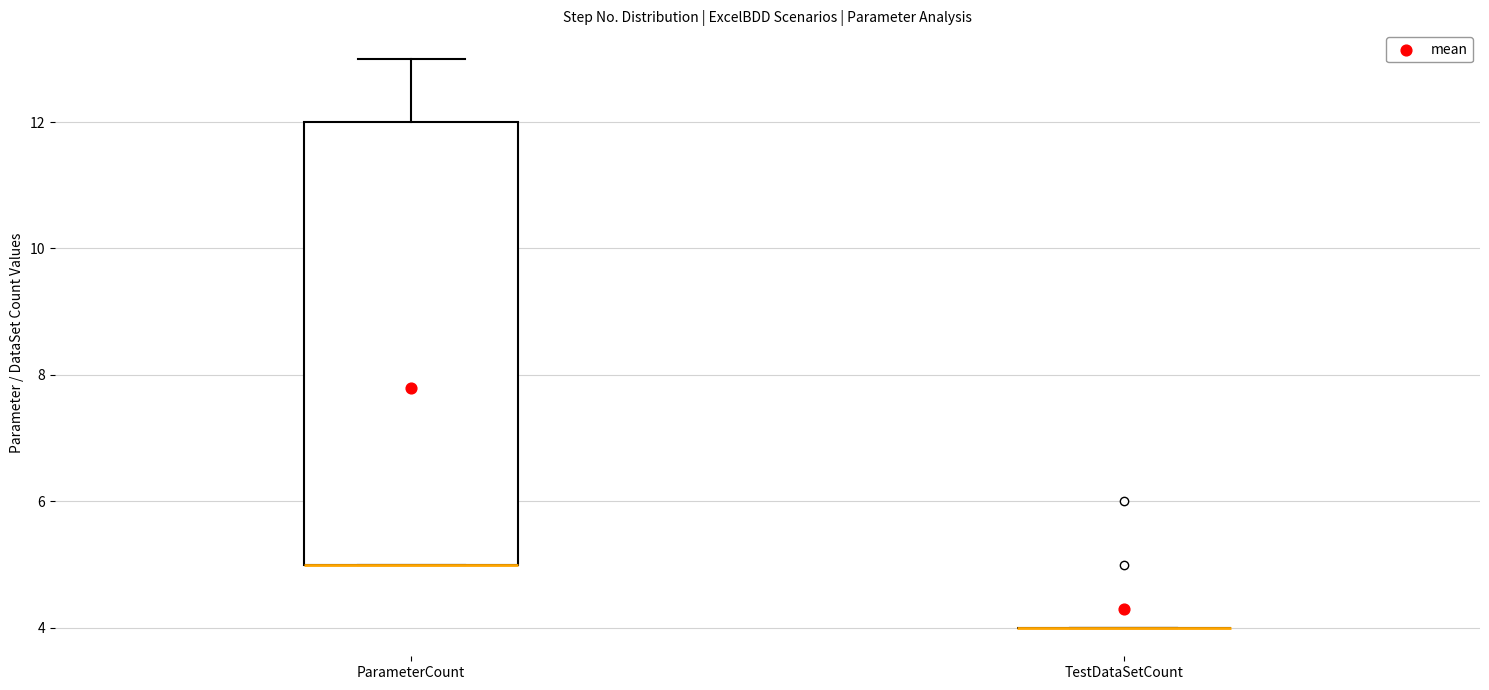

Reading left to right, read every box against the y-axis: the position of its median line, the range the box covers, and the ends of its whiskers. The values are not printed on the chart, so give them approximately, as read against the axis.

ParameterCount: median 5 (drawn on the box's lower edge), box 5 to 12, whiskers 5 to 13
TestDataSetCount: box collapsed to a line at 4, whiskers 4 to 4